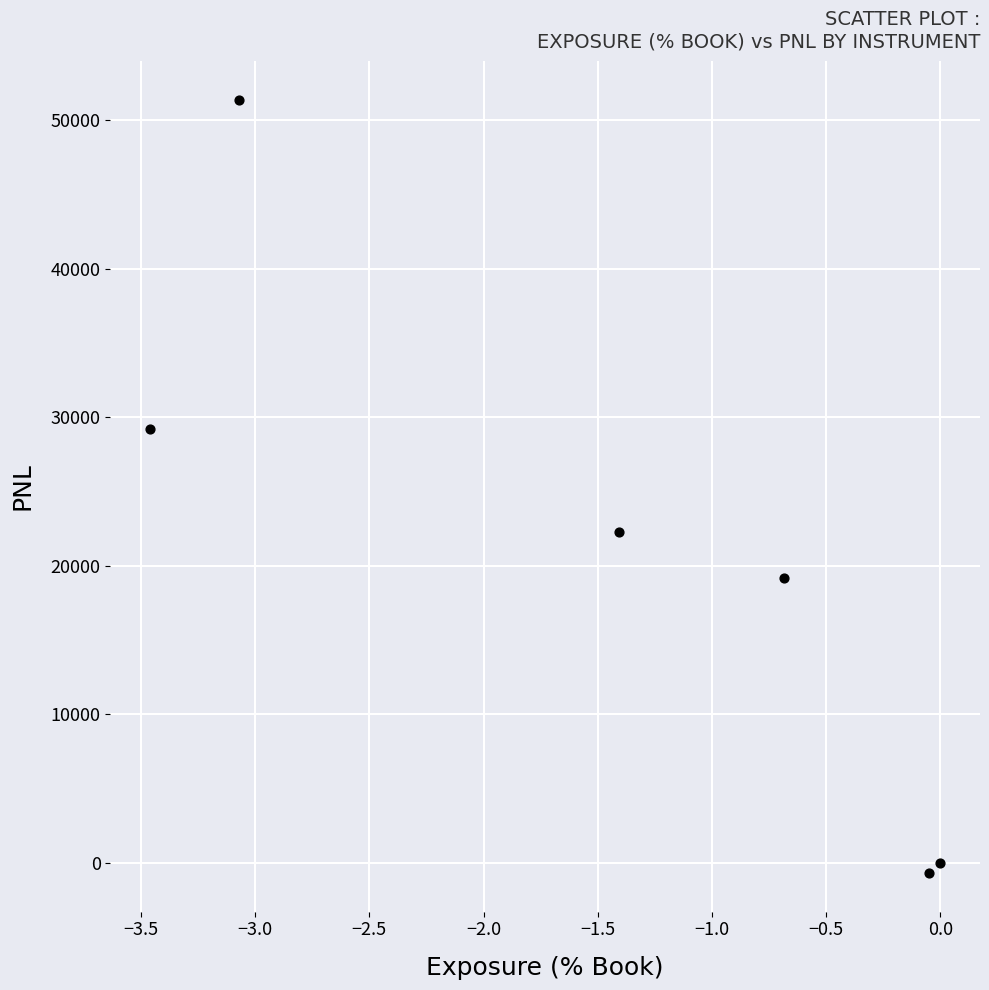

What is the range of X values (max minus min)?

3.5